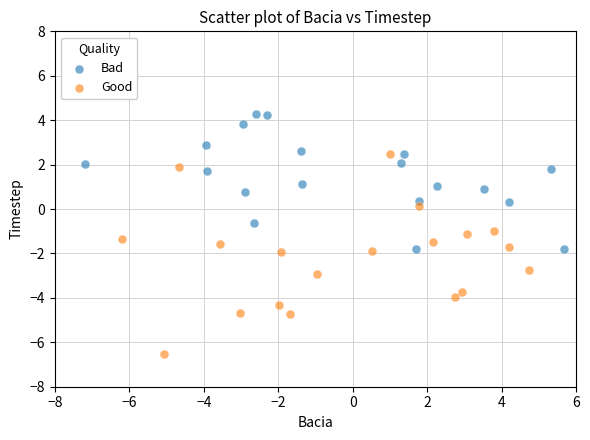

Which series has the largest Y range (max minus min)?

Good